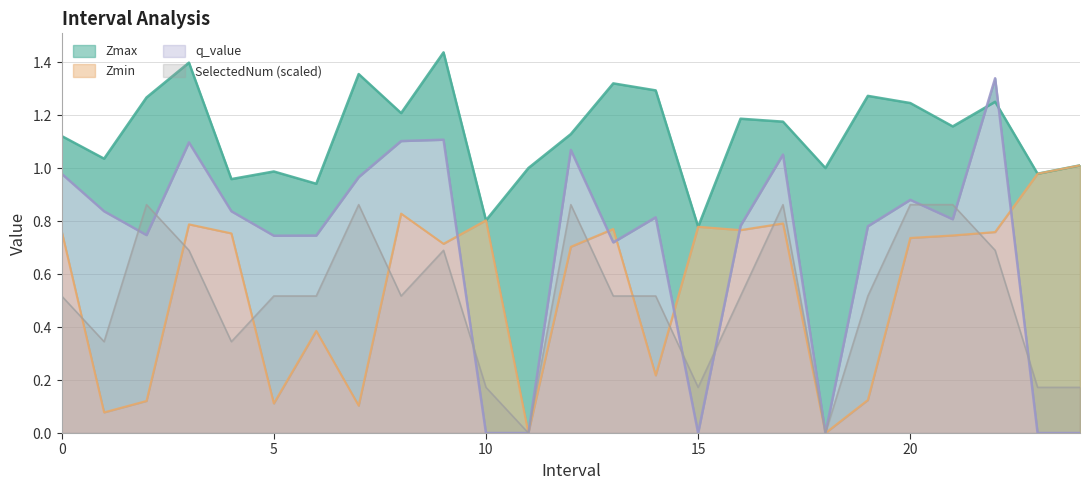

True or false: SelectedNum has a value of 0.9 at 12.

True